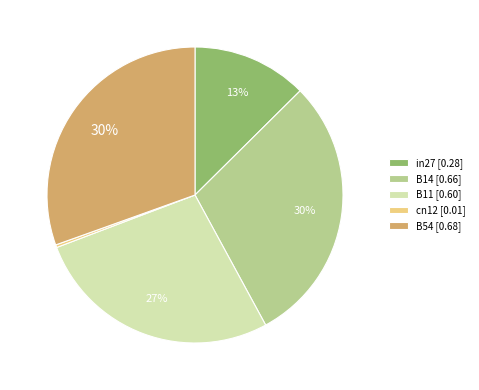

Which has a higher value, cn12 or B54?

B54